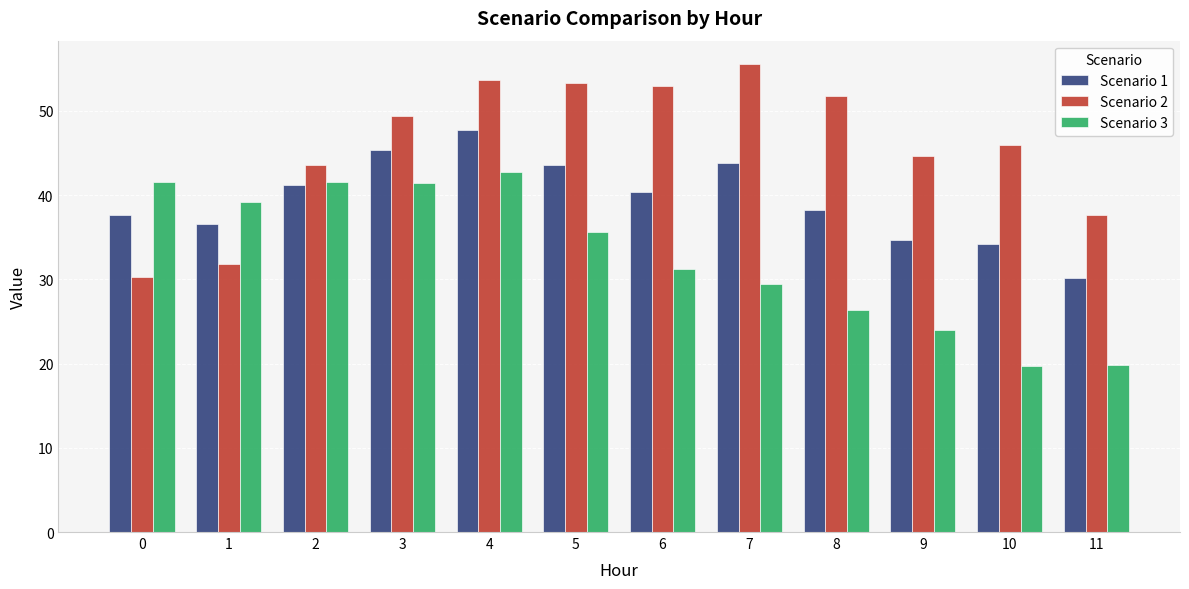

How many groups of bars are there?

12